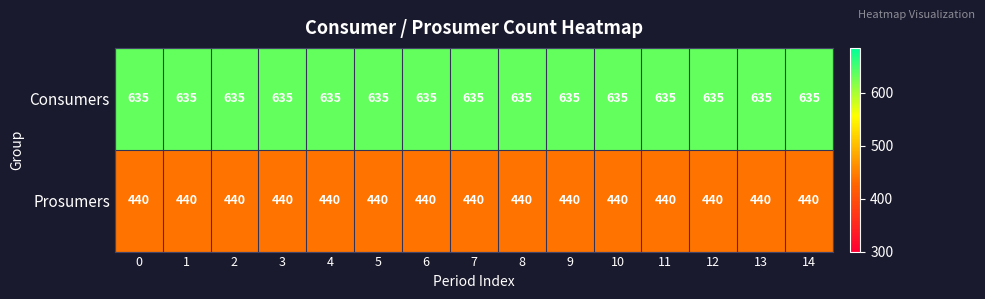

What is the greatest value displayed?

635